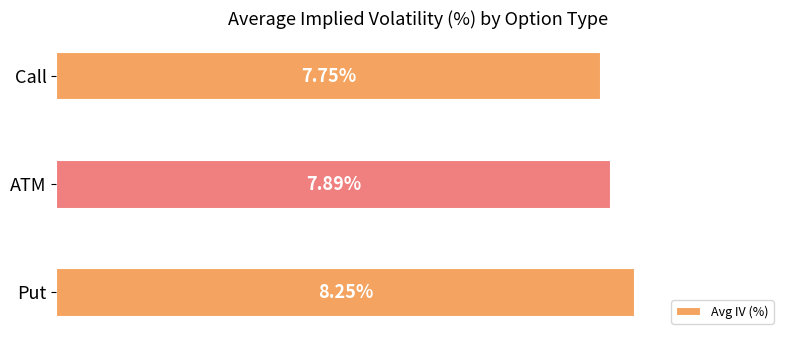

Which has a higher value, Call or ATM?

ATM